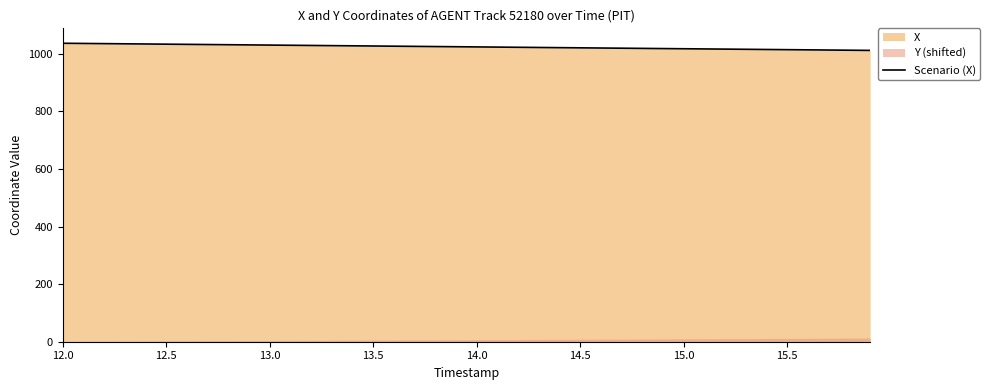

What is the minimum value for Scenario (X)?

1011.6